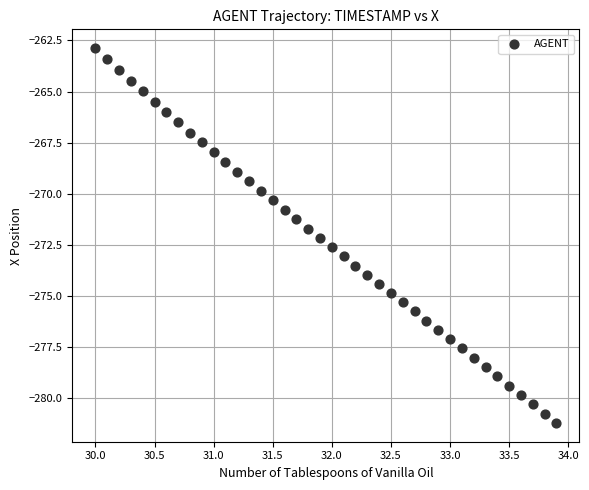

What is the range of X values (max minus min)?

3.9